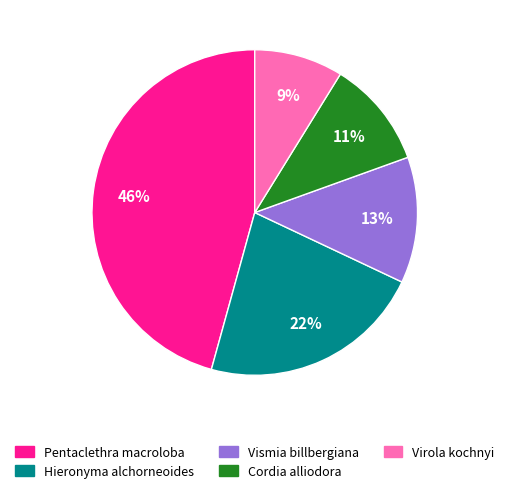

Rank the categories by value from highest to lowest.

Pentaclethra macroloba, Hieronyma alchorneoides, Vismia billbergiana, Cordia alliodora, Virola kochnyi